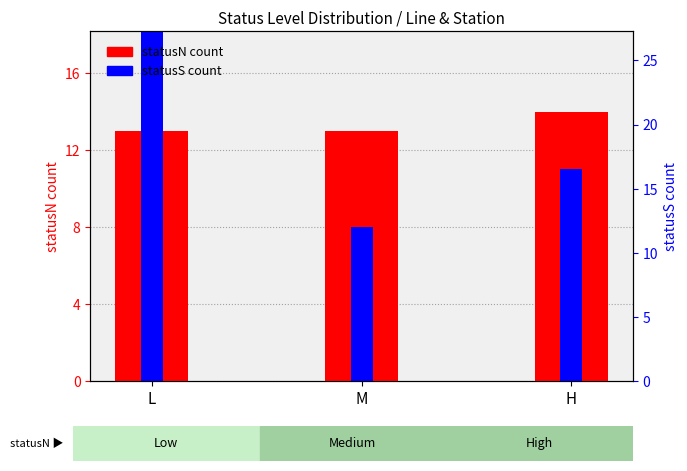

What is the label of the 1st bar from the left?

L